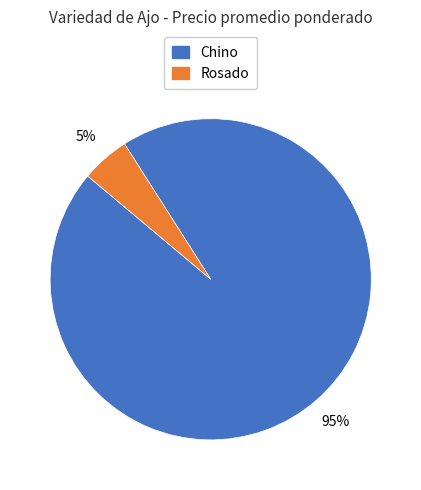

Do Chino and Rosado together represent more than half of the pie?

Yes